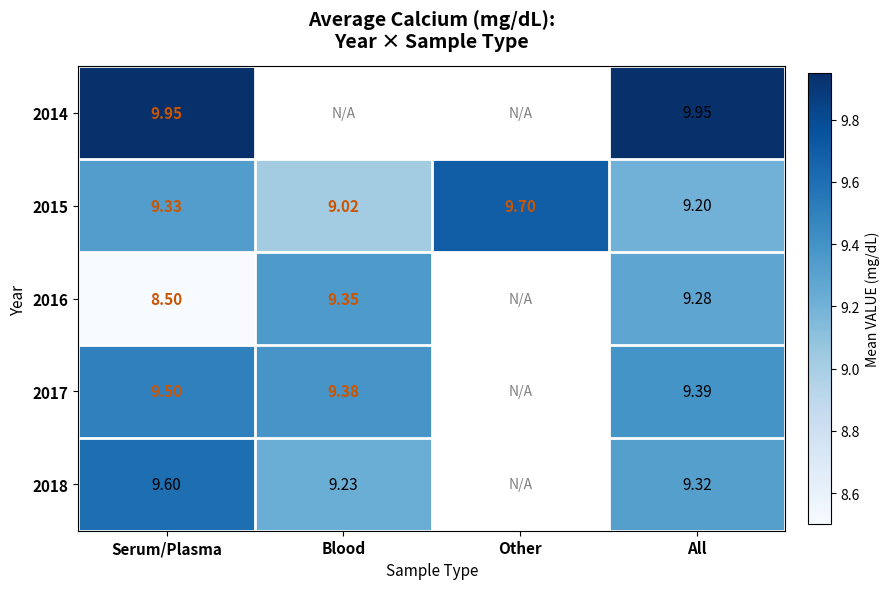

List the labels in order of 2015 value, largest first.

Other, Serum/Plasma, All, Blood